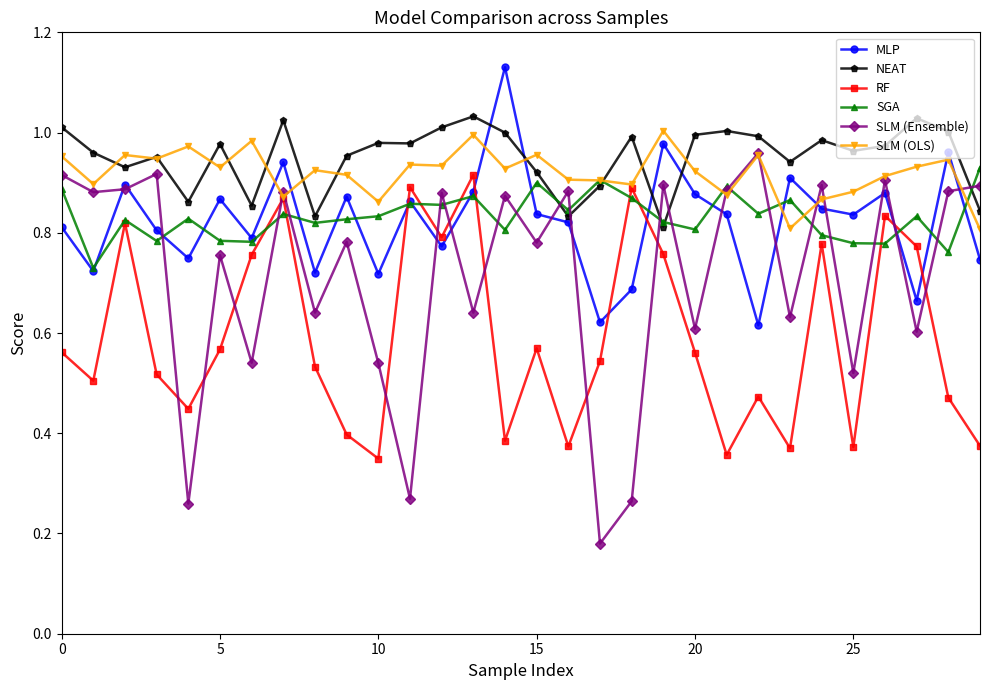

At how many categories does at least one series exceed 0?

30